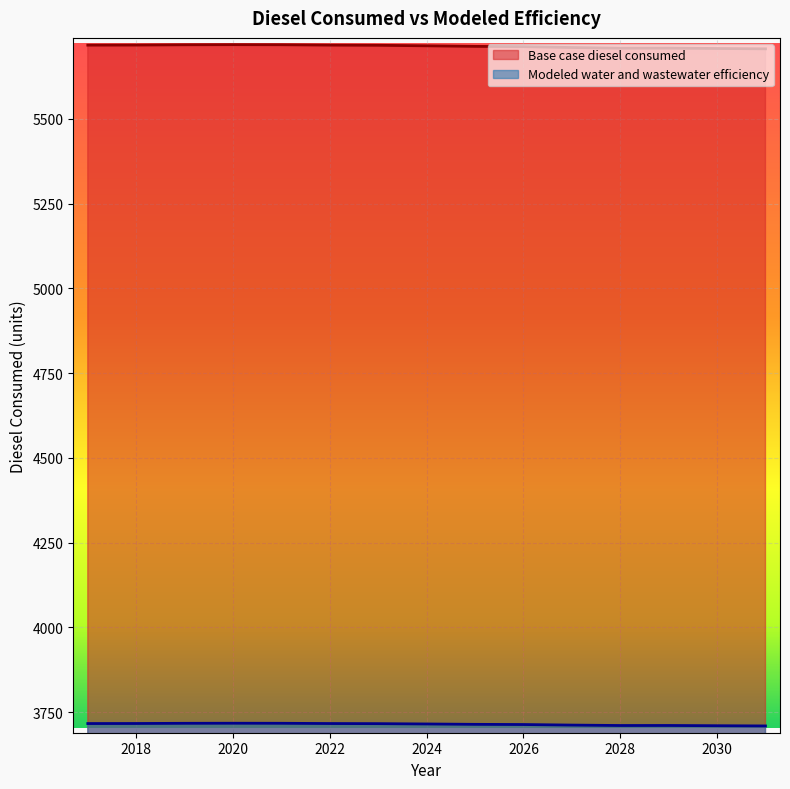

Reading left to right, transcribe all the data shown in this chart.

Base case diesel consumed: 5717.6	5717.8	5718.6	5719.0	5718.7	5717.6	5717.1	5715.6	5714.0	5713.1	5710.6	5708.7	5708.8	5707.7	5706.7
Modeled water and wastewater efficiency: 3716.4	3716.6	3717.1	3717.3	3717.2	3716.5	3716.1	3715.2	3714.1	3713.5	3711.9	3710.6	3710.7	3710.0	3709.4